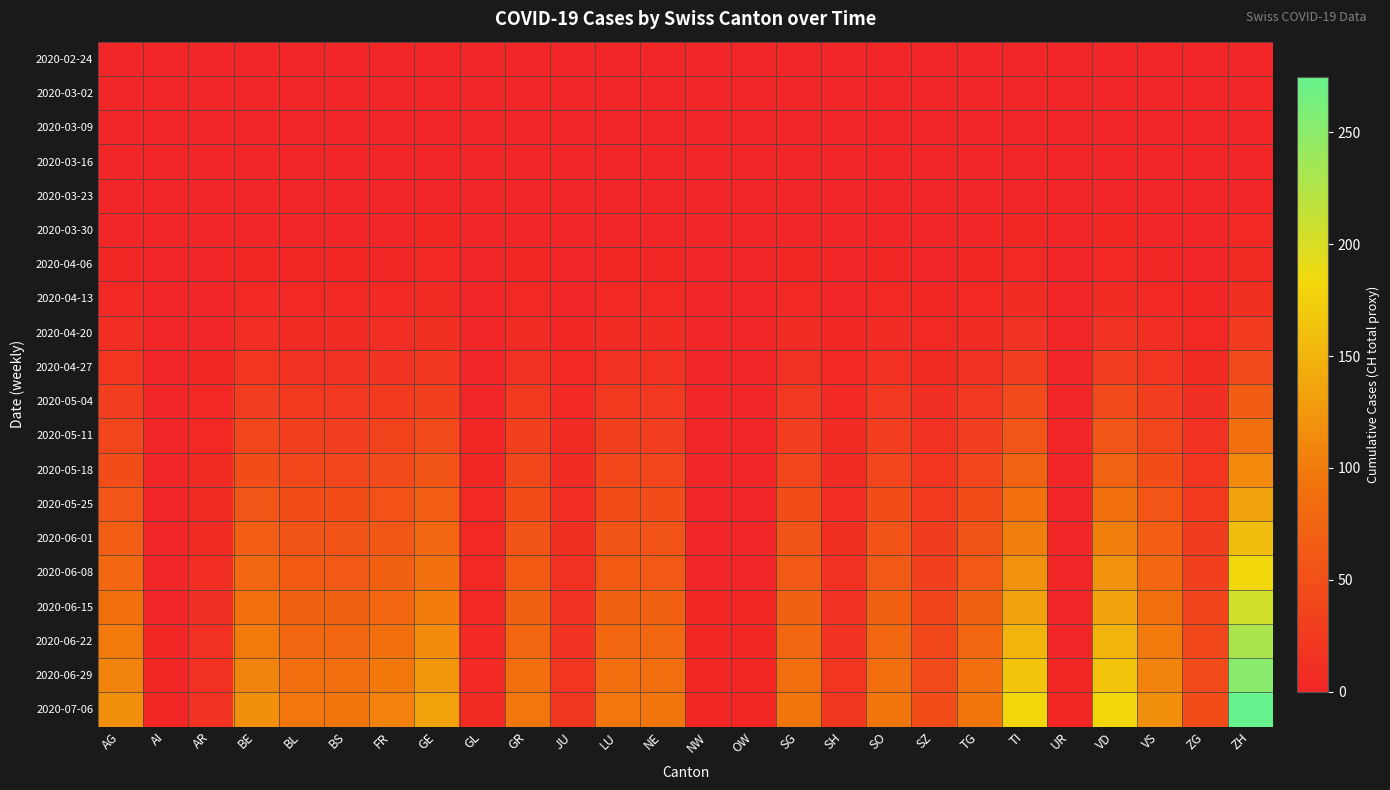

What is the spread (max minus min) of values at NW?

2